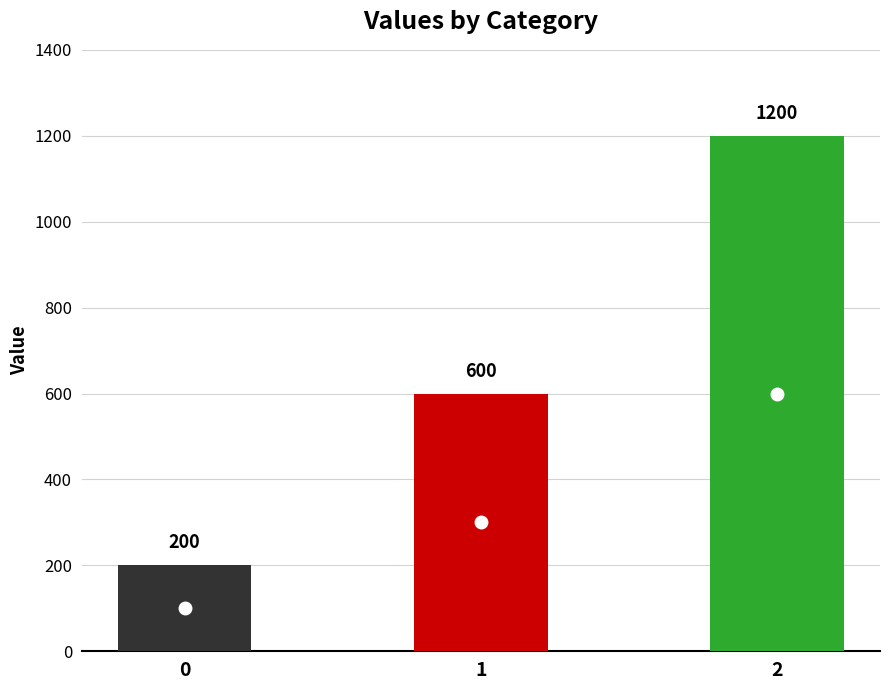

List the labels in order of value, largest first.

2, 1, 0